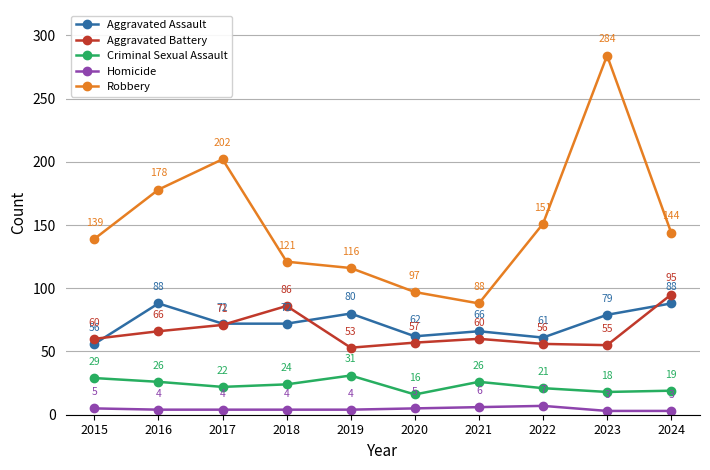

How many distinct data groups are displayed?

5